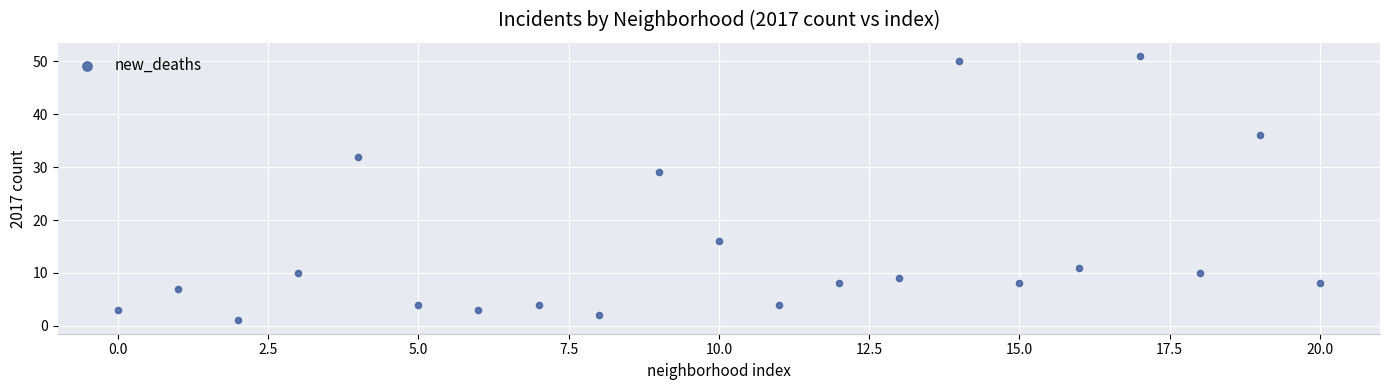

What is the range of Y values (max minus min)?

50